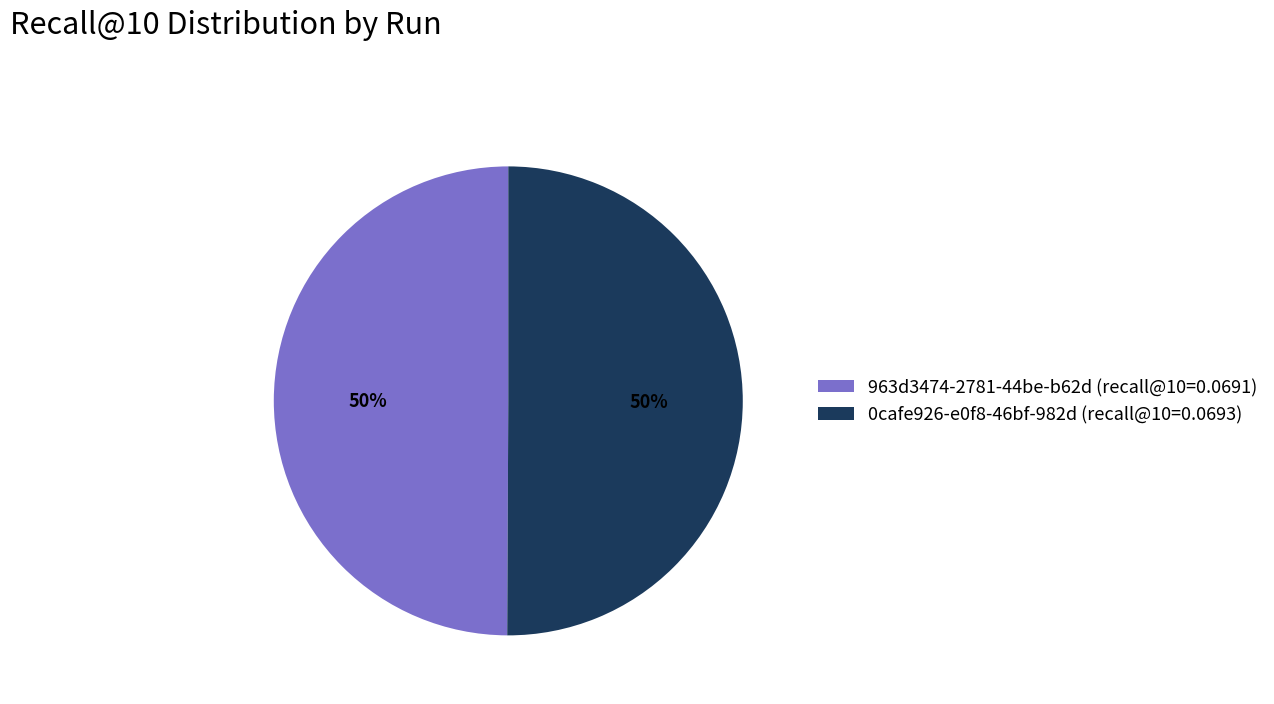

The 963d3474 slice represents 50% of the pie. True or false?

True